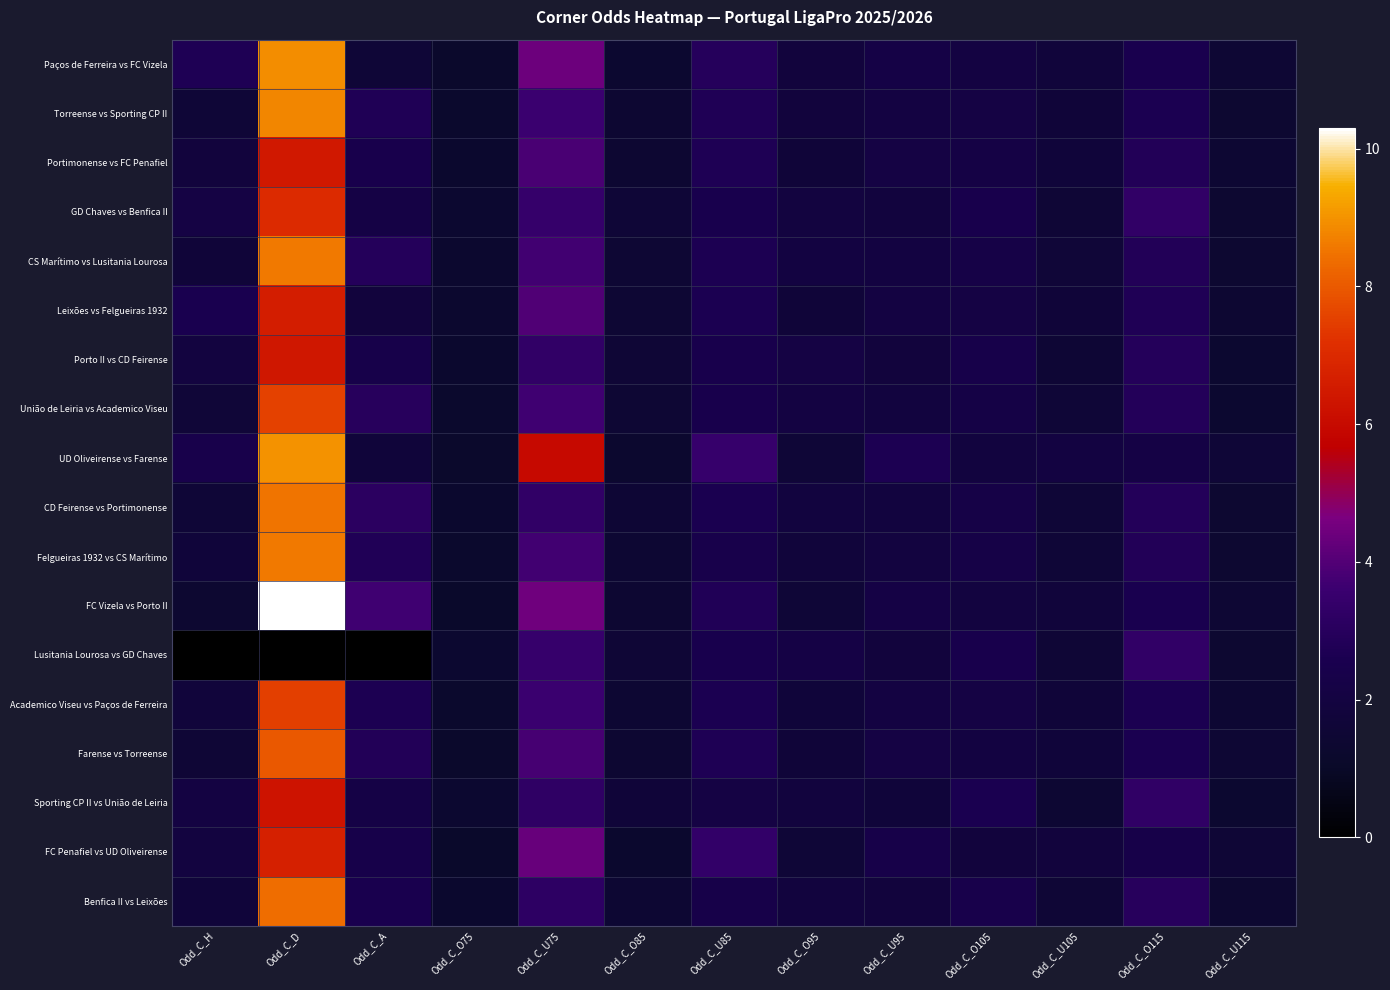

Which series has the widest spread of values?

FC Vizela vs Porto II